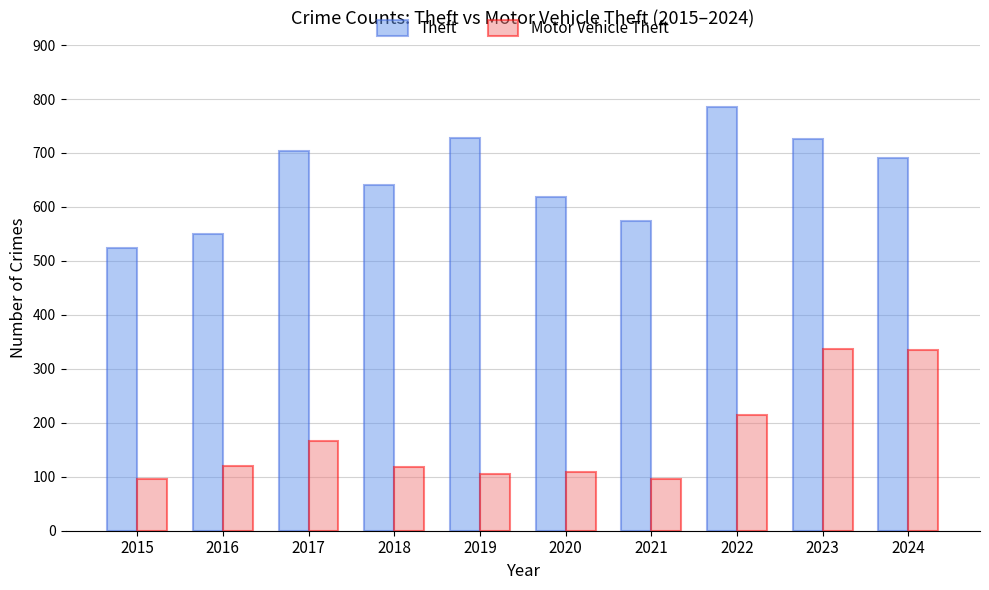

At 2017, list the series in order from largest to smallest.

Theft, Motor Vehicle Theft